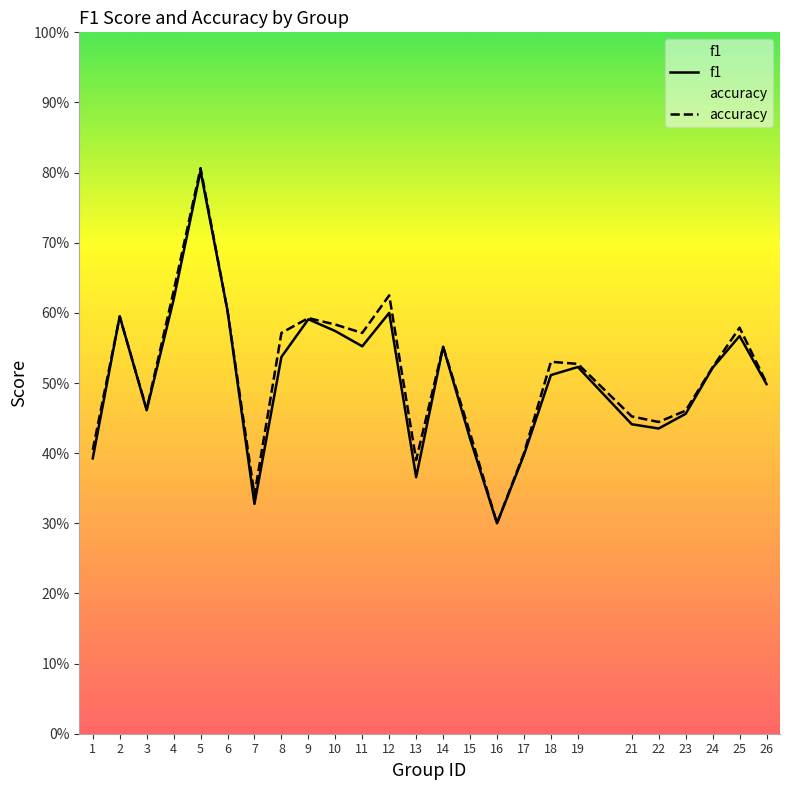

What is the sum of the f1 values at 19 and 11?

1.1